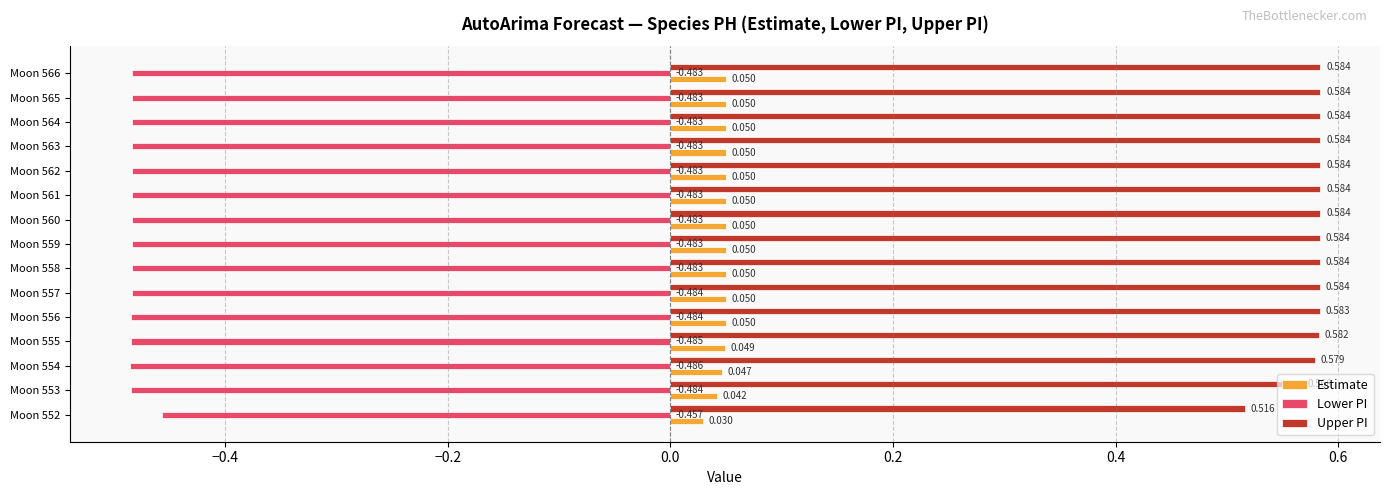

Between Moon 552 and Moon 555, which series saw the biggest shift?

Upper PI